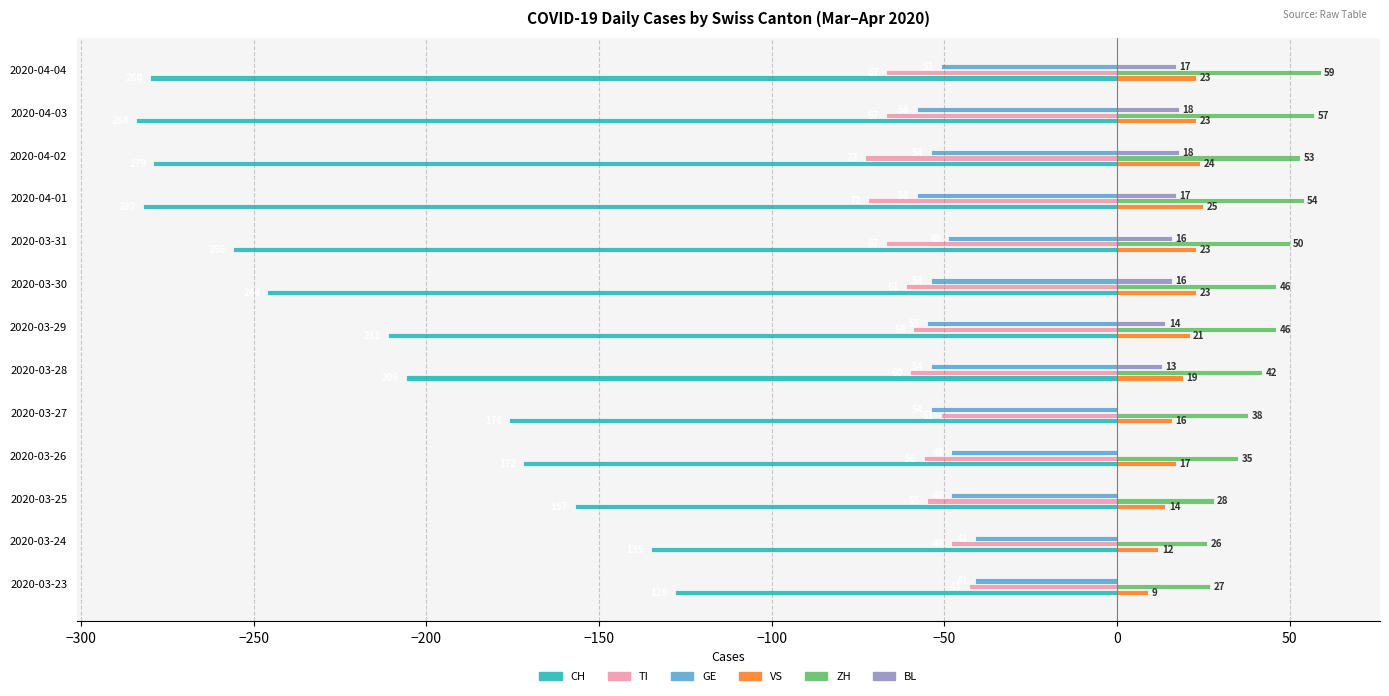

What is the sum of all TI values?

-779